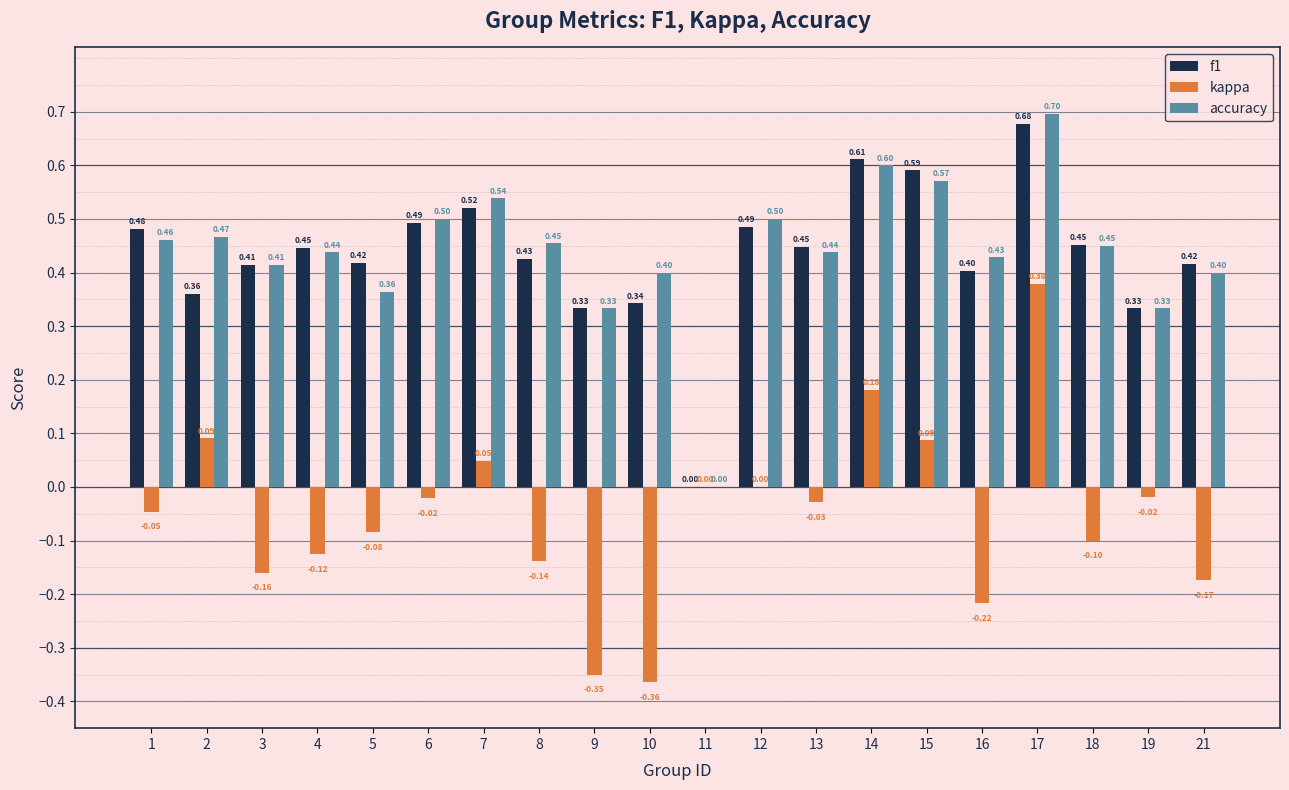

What is the spread (max minus min) of values at 8?

0.6